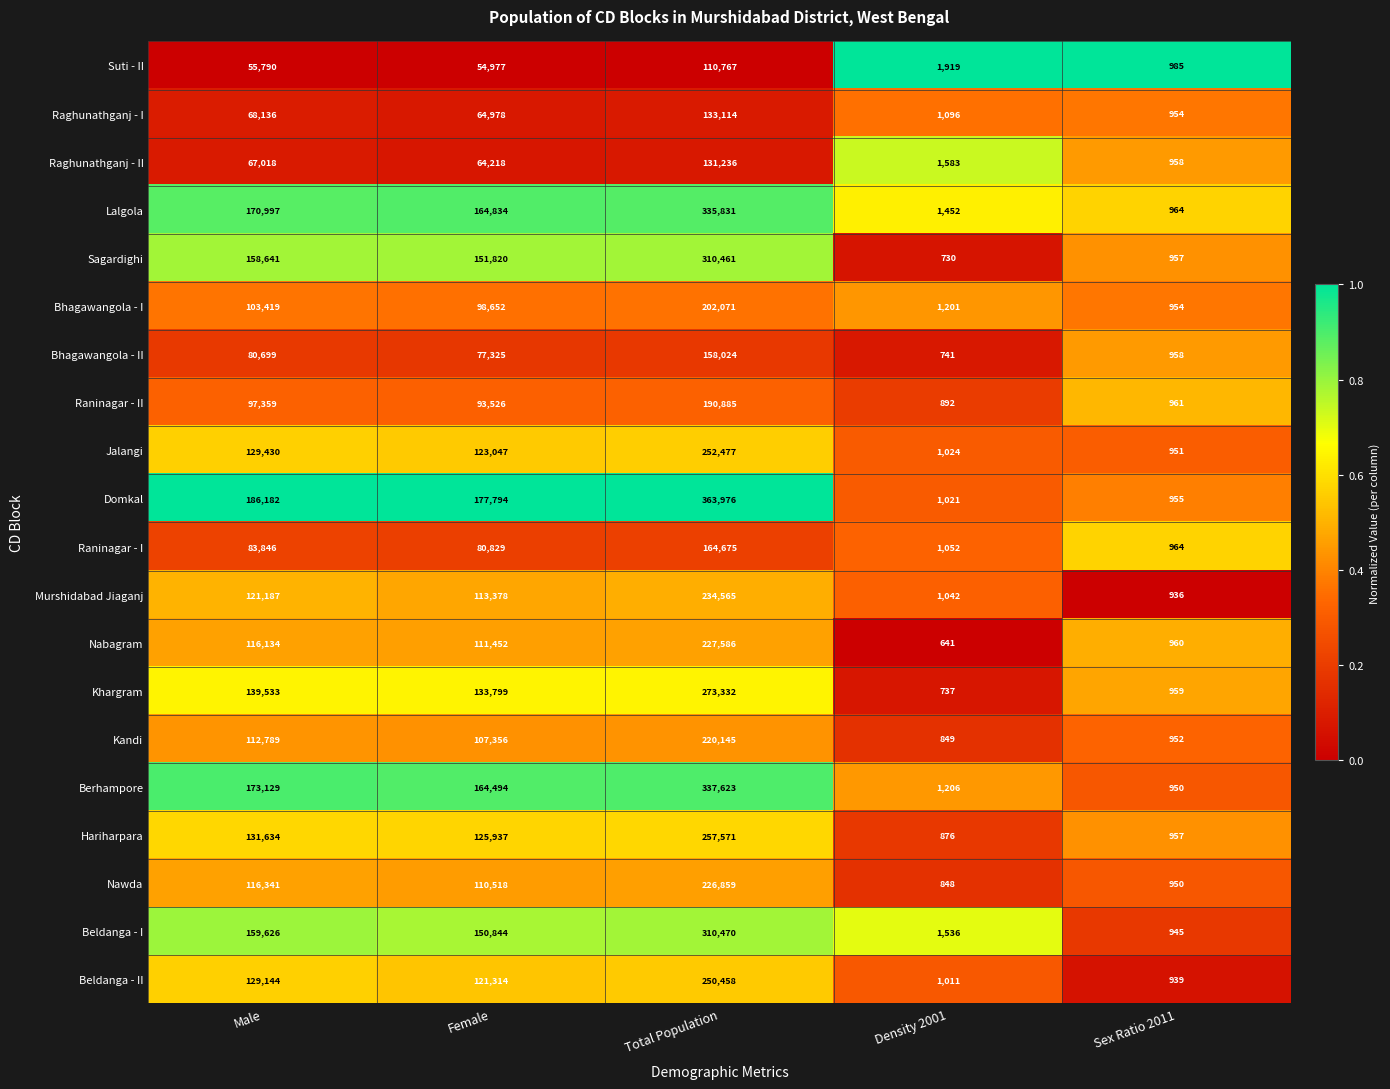

The Bhagawangola - I series shows 954 at Sex Ratio 2011. True or false?

True